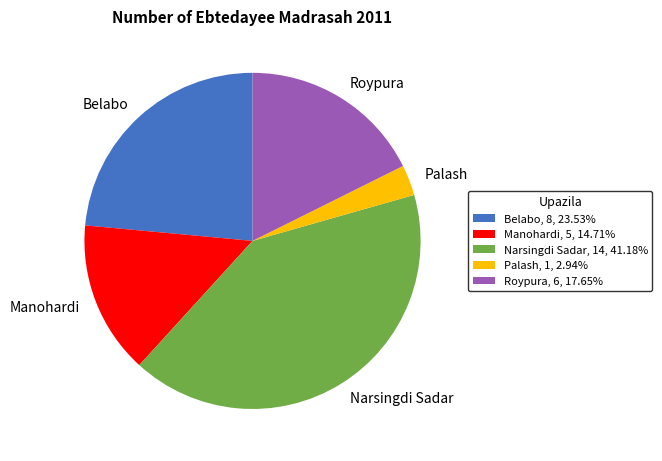

How many segments does this pie chart have?

5